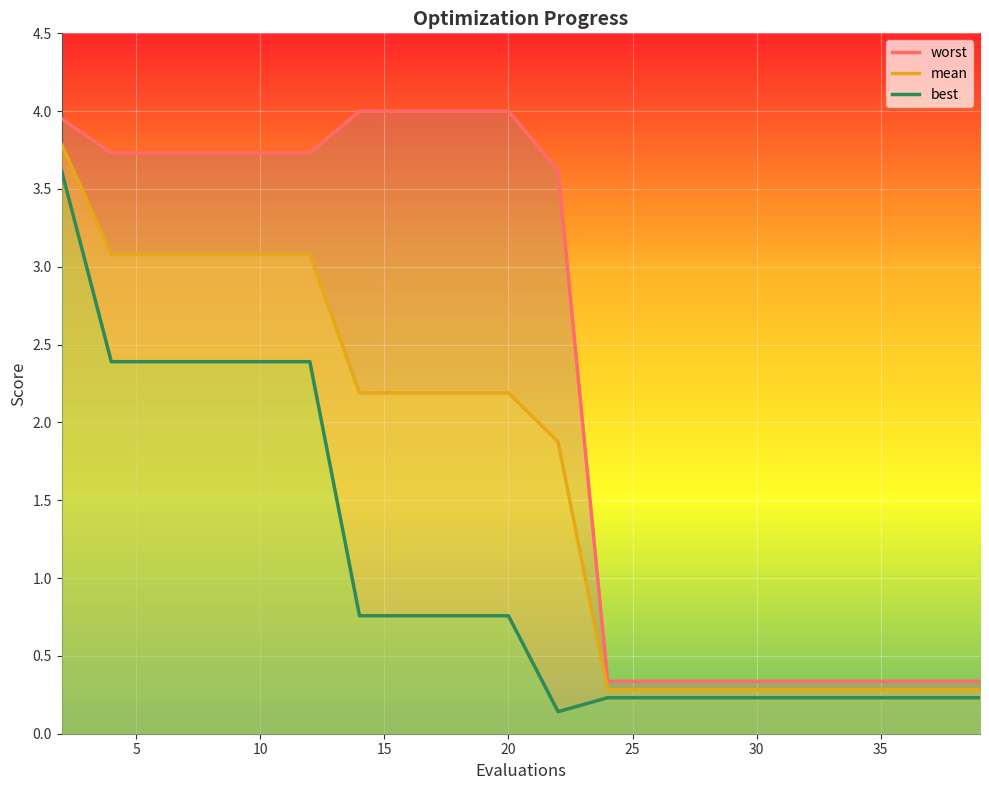

True or false: best has a value of 2.4 at 8.

True